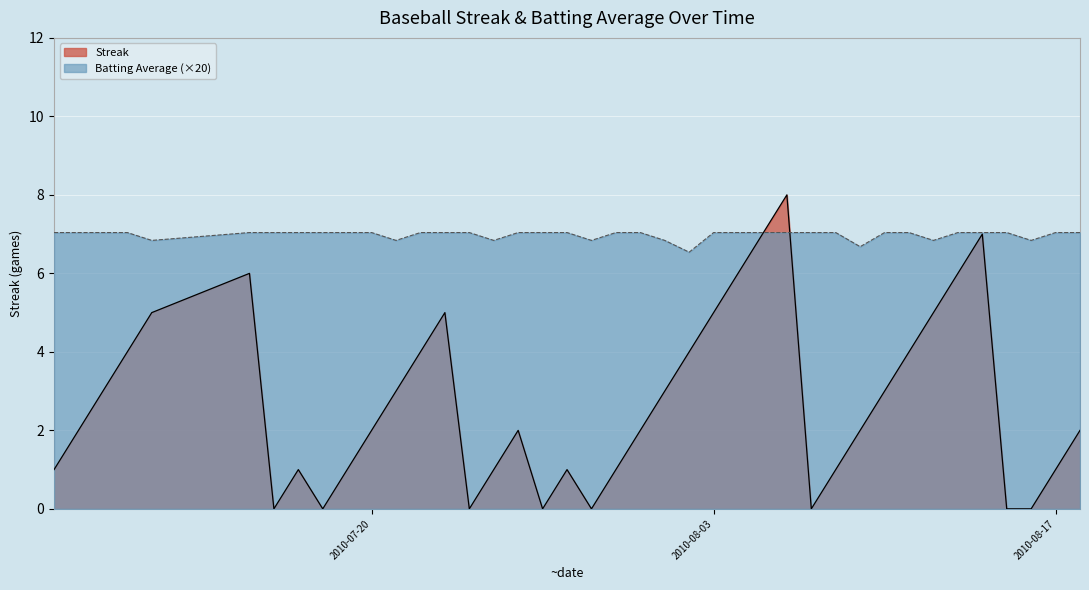

How many data points does each series have?

40